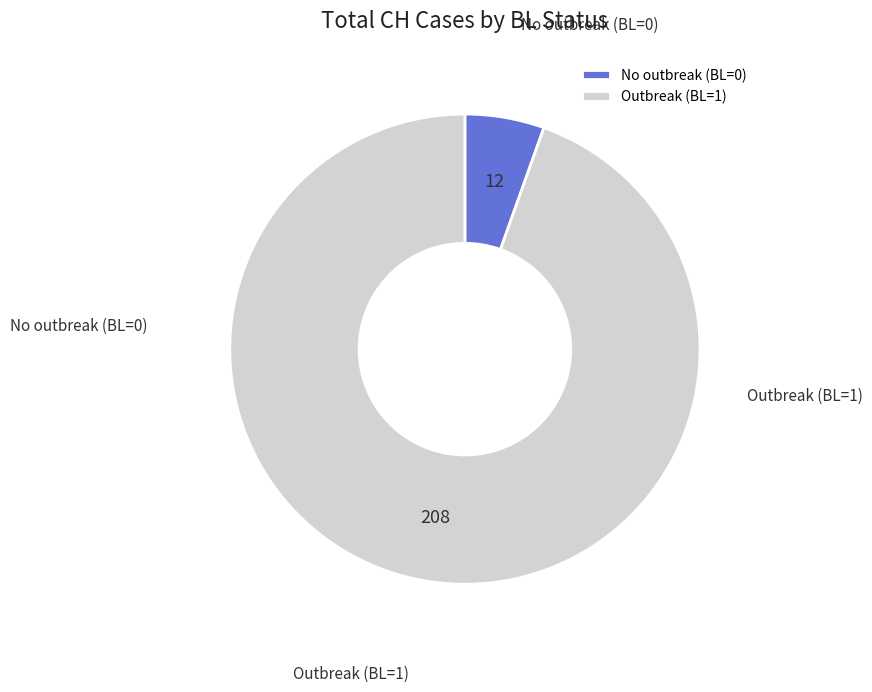

Rank the categories by value from highest to lowest.

Outbreak (BL=1), No outbreak (BL=0)